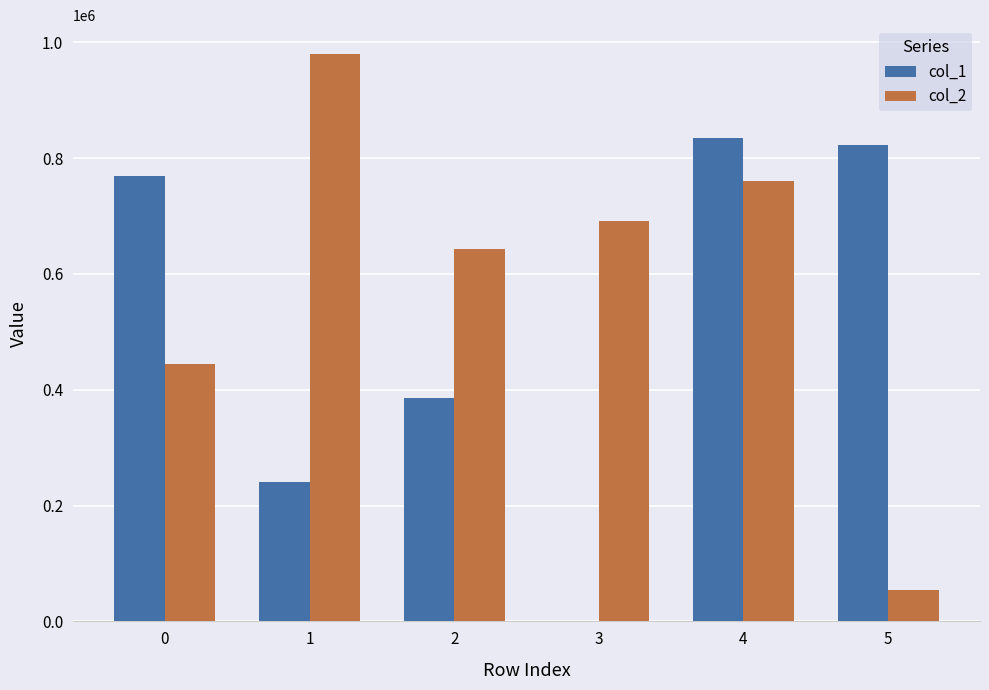

The value of col_1 at 4 is 834012. True or false?

True